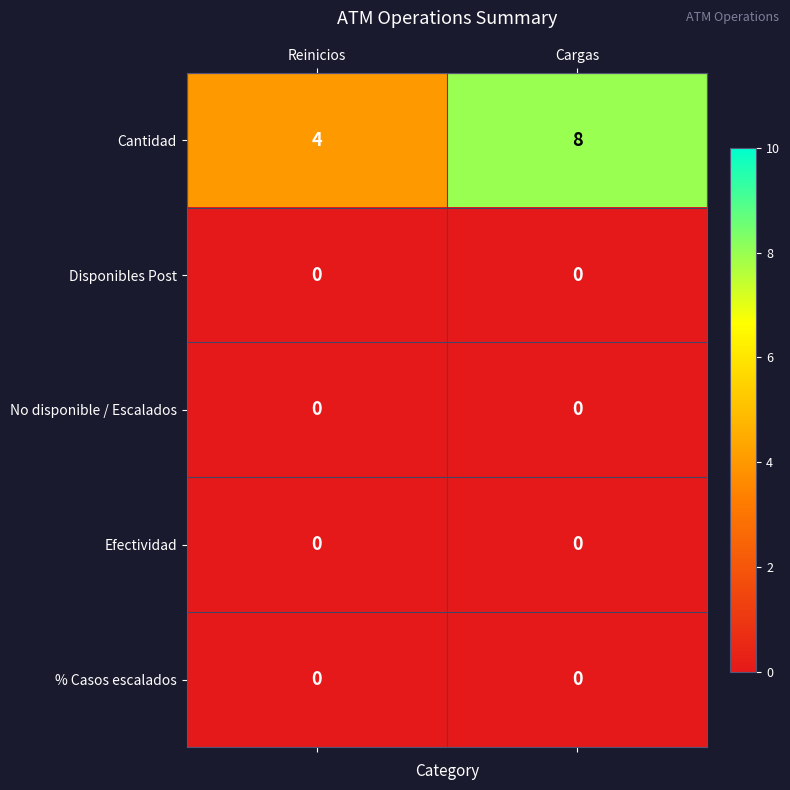

At which category is the sum across all series the highest?

Cargas